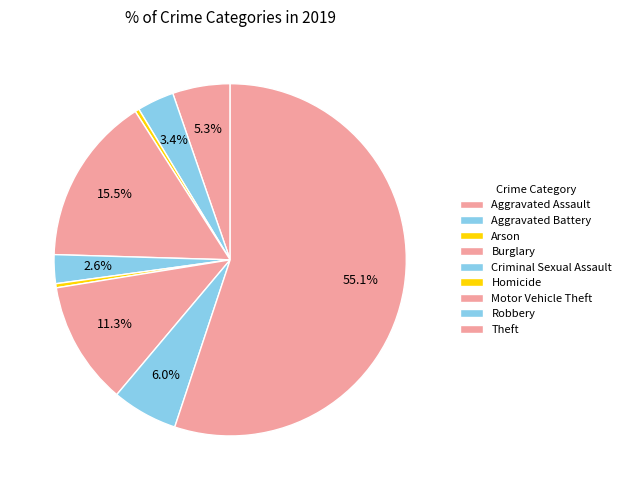

How many segments does this pie chart have?

9